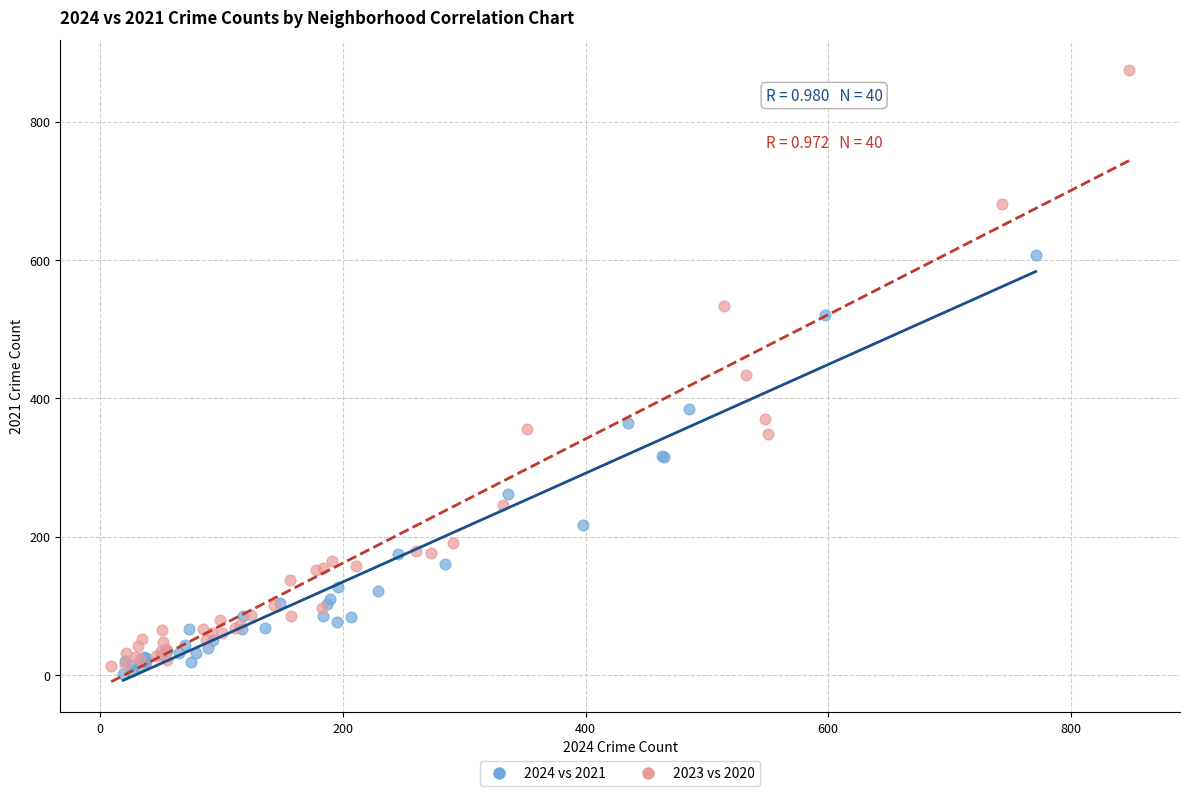

Which series has the widest spread of Y values?

2023 vs 2020